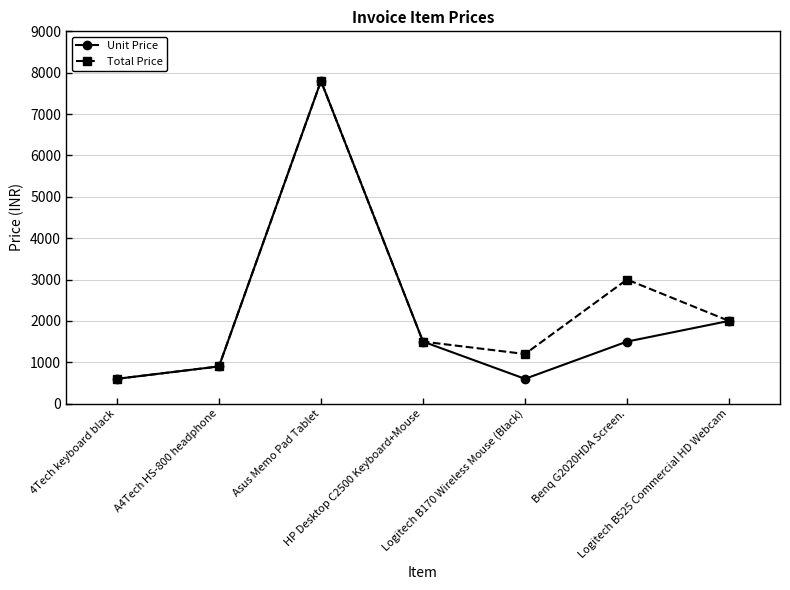

What is the total value across all series at A4Tech HS-800 headphone?

1800